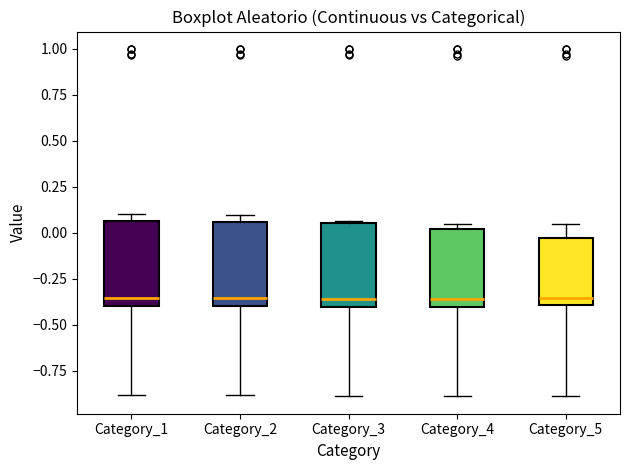

Where does the lower whisker of the box for Category_5 end on the y-axis? The values are not printed on the chart, so give them approximately, as read against the axis.

-0.90